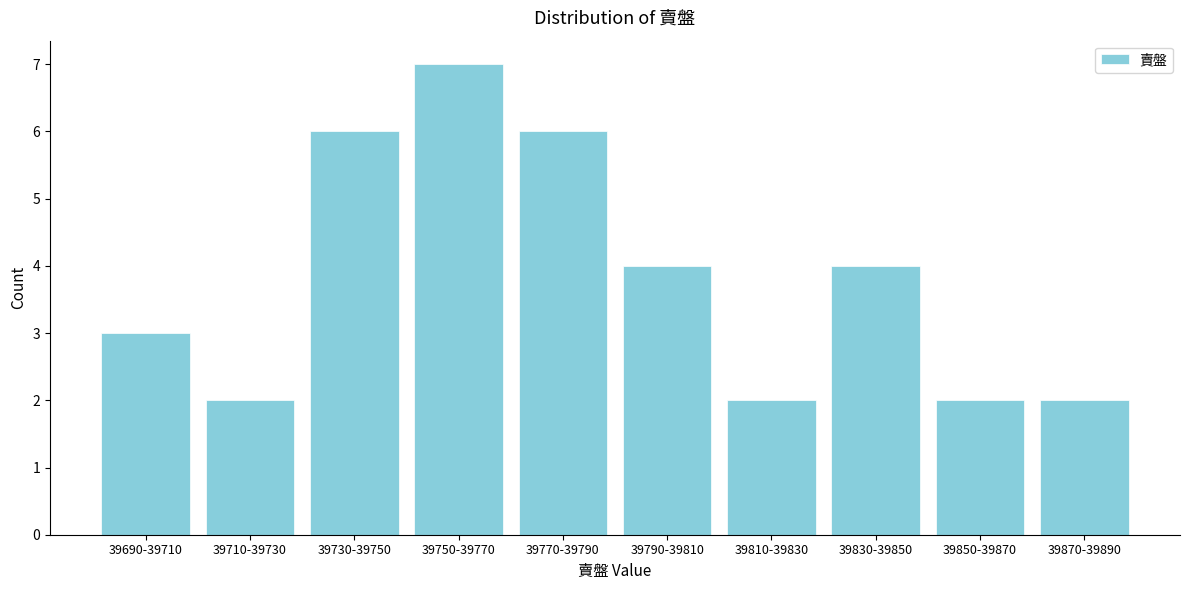

Reading left to right, extract all data points from this chart.

3	2	6	7	6	4	2	4	2	2